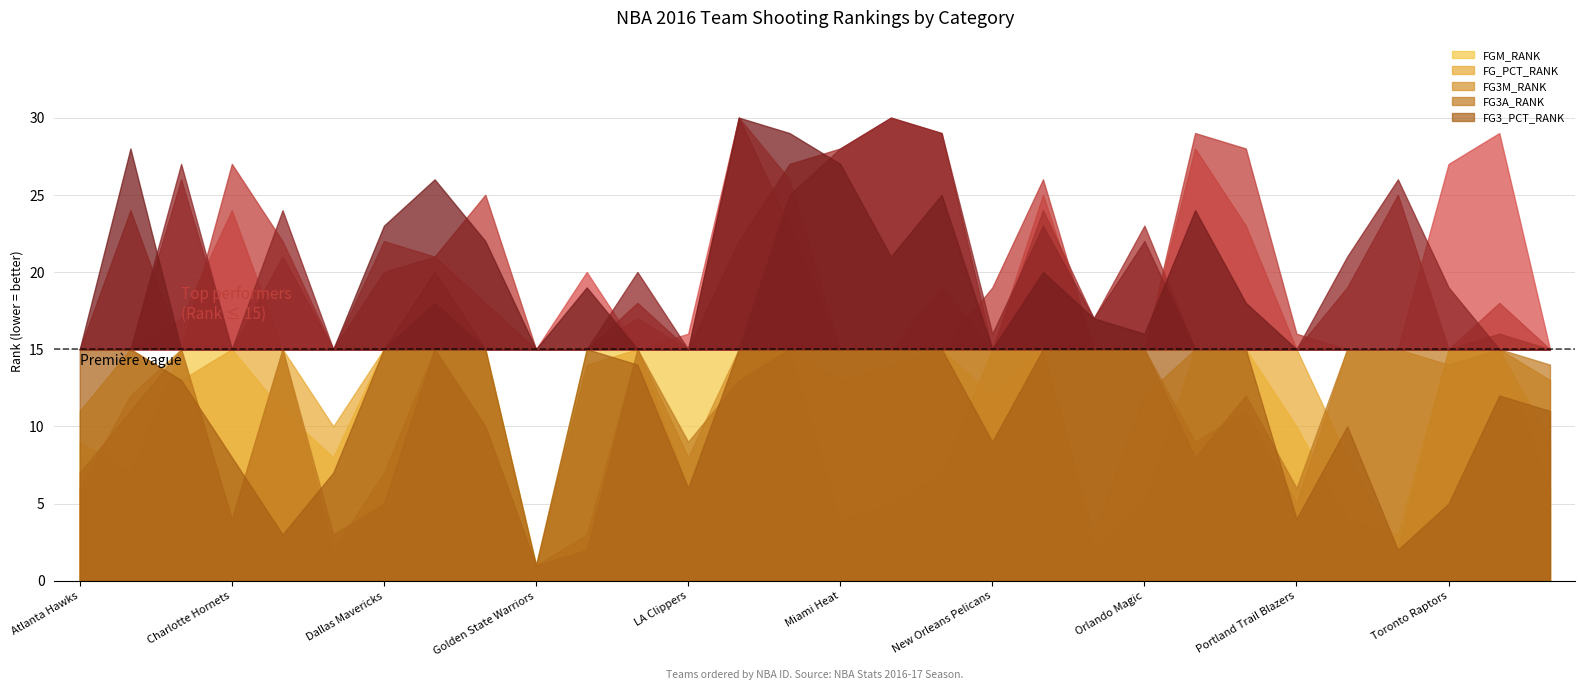

What is the label of the 18th point from the left?

Minnesota Timberwolves